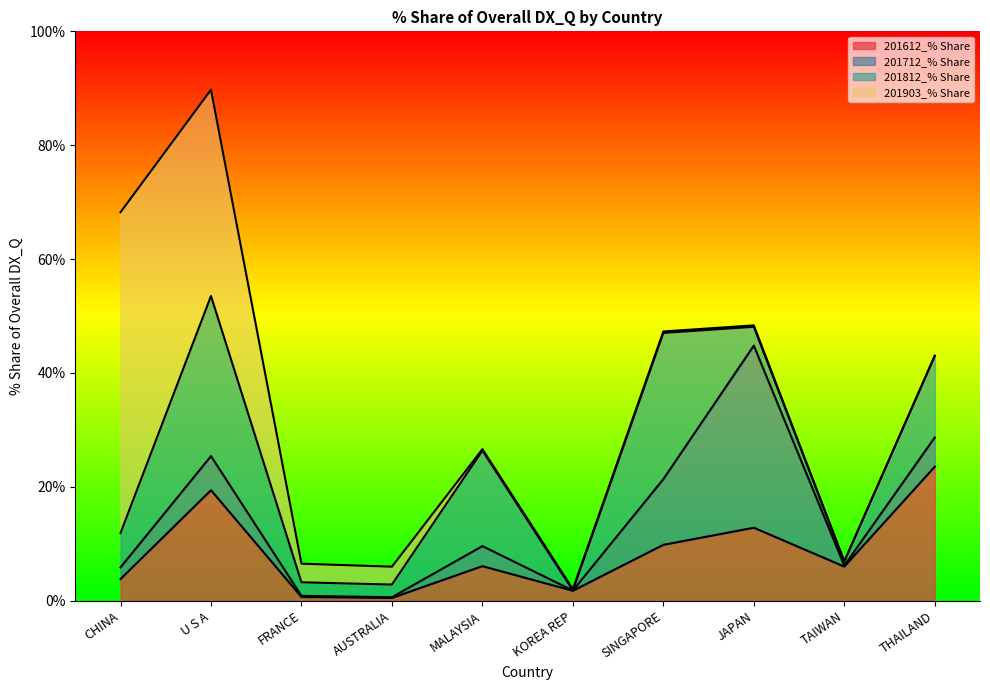

Which category has the highest value in the 201903_% Share series?

CHINA